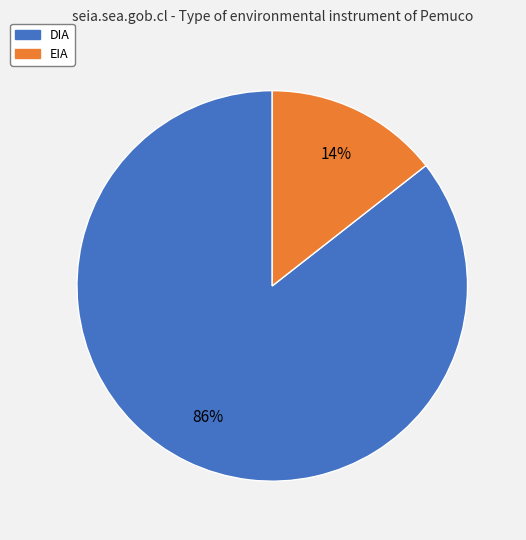

Which has a higher value, EIA or DIA?

DIA